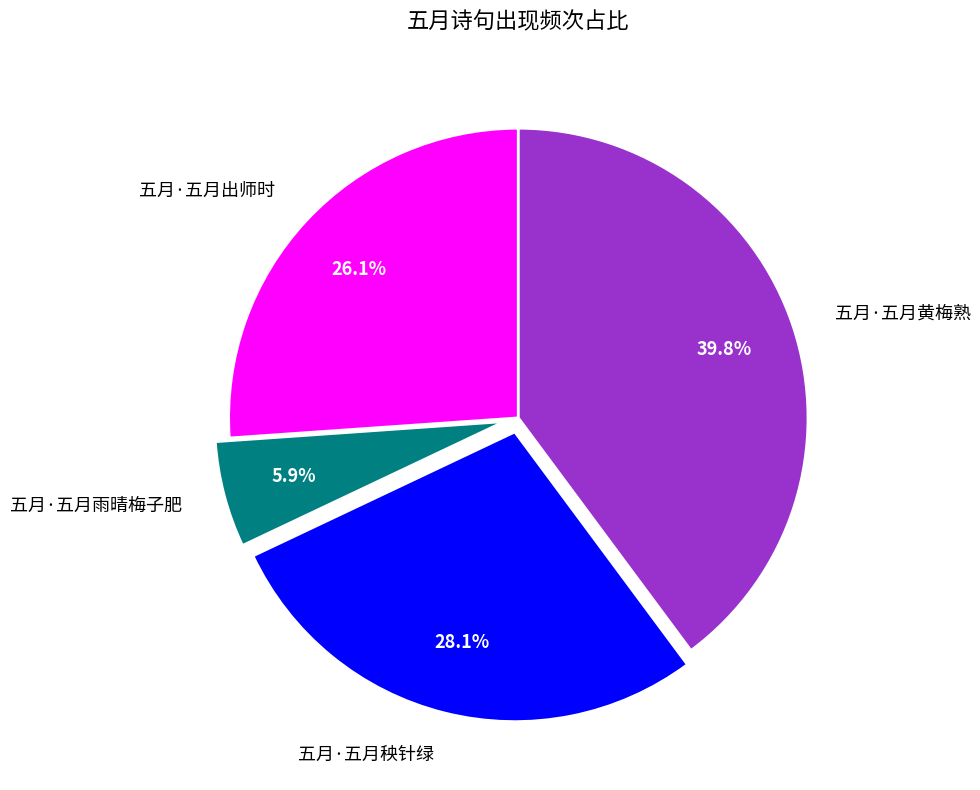

Is it true that 五月·五月秧针绿 is 28% of the pie?

True